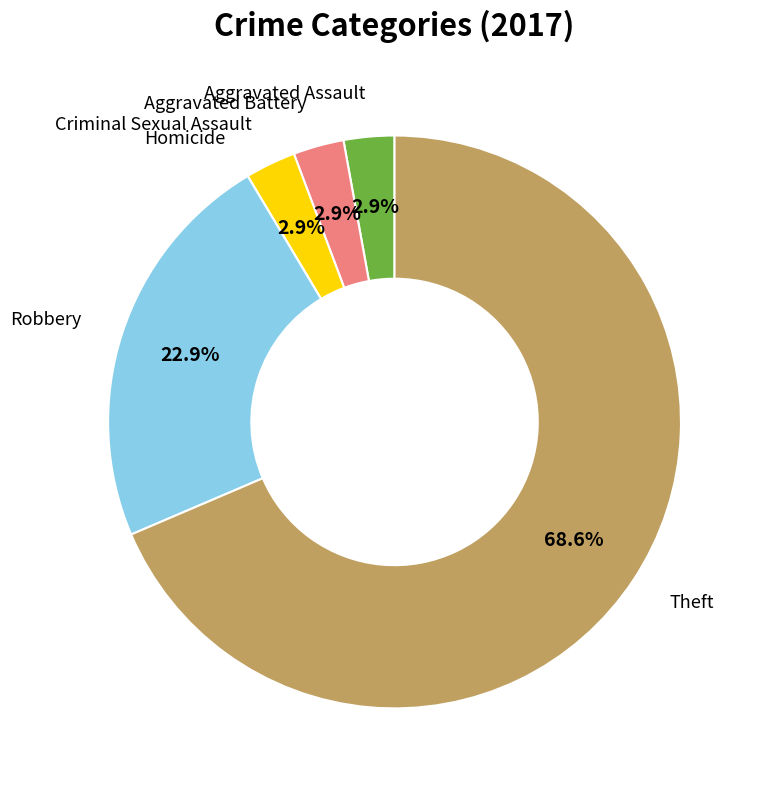

To the nearest percent, what percentage of the pie is Robbery?

23%